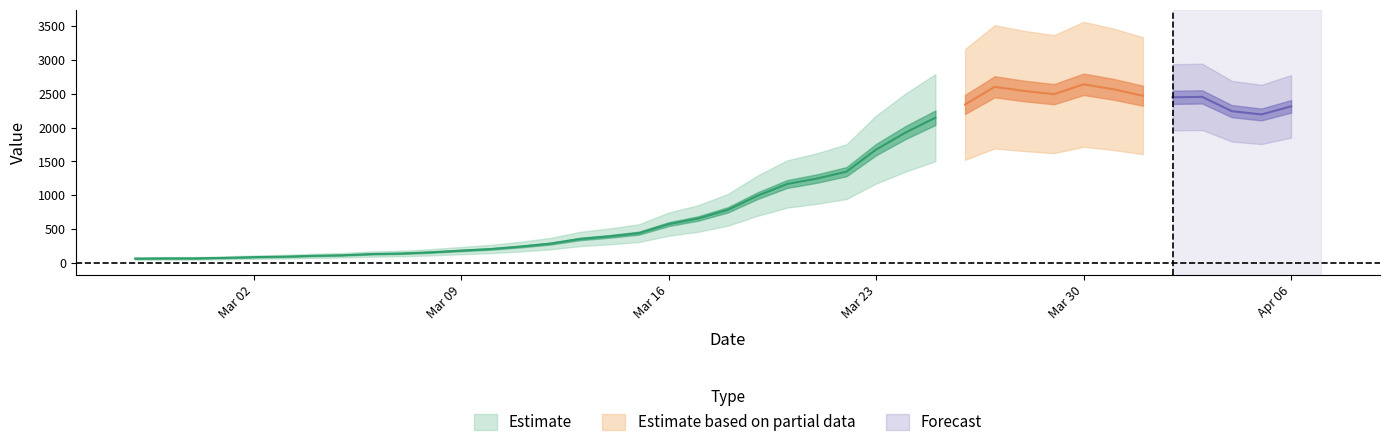

What is the ratio of the value at 2020-03-19 to the value at 2020-03-25?

0.5